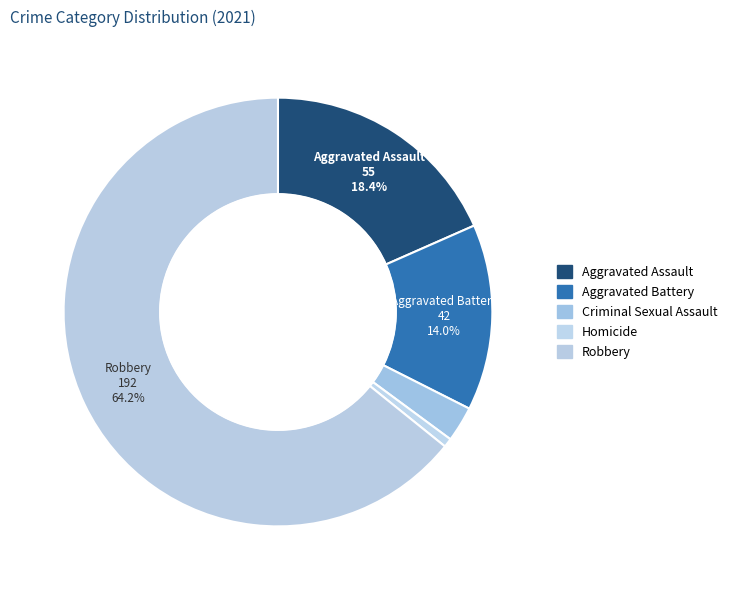

Which slice is the smallest?

Homicide